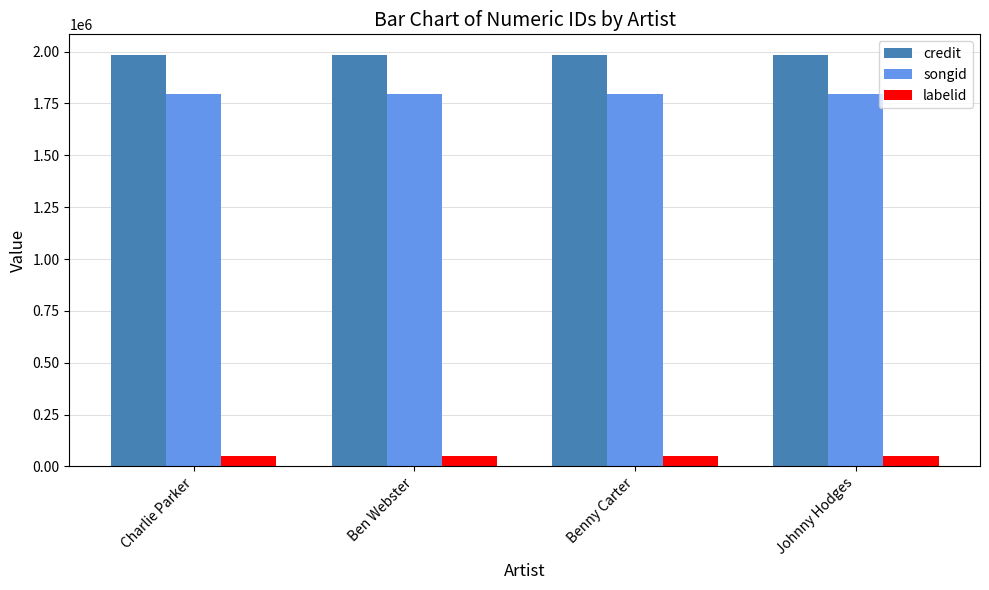

How many groups of bars are there?

4